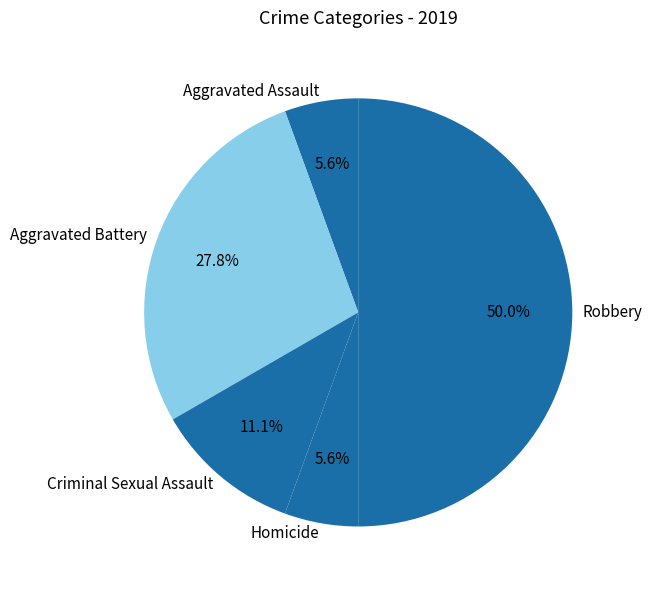

True or false: Homicide accounts for 6% of the total.

True